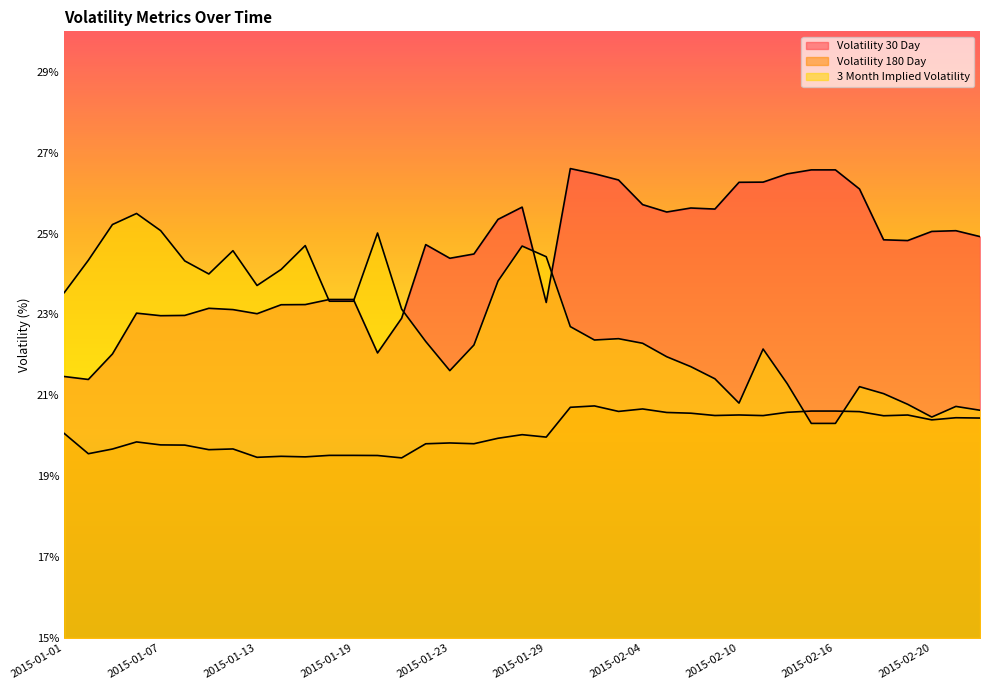

The value of Volatility 180 Day at 2015-02-05 is 20.6. True or false?

True